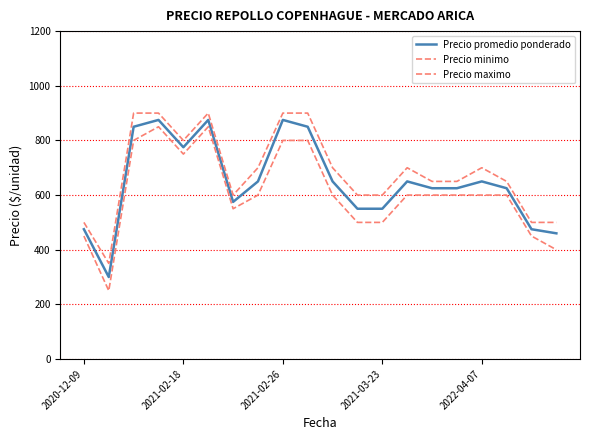

Does the chart display data point markers on the line(s)?

No